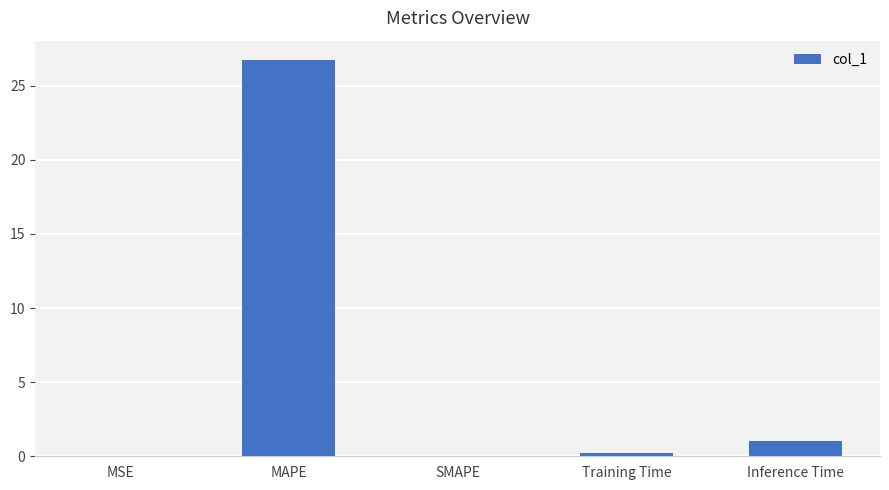

How many distinct data groups are displayed?

1